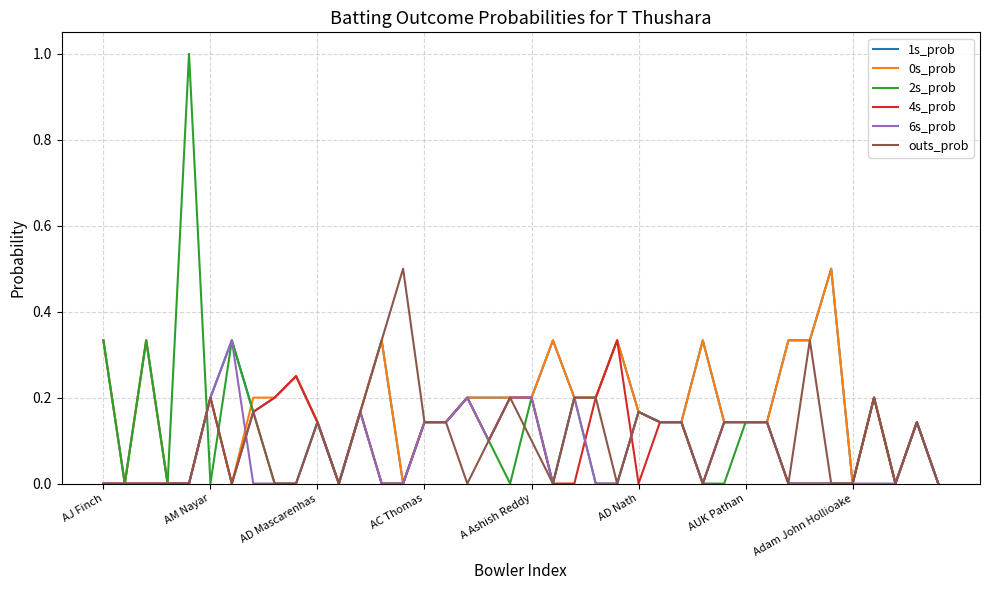

What is the maximum value shown in the chart?

1.0